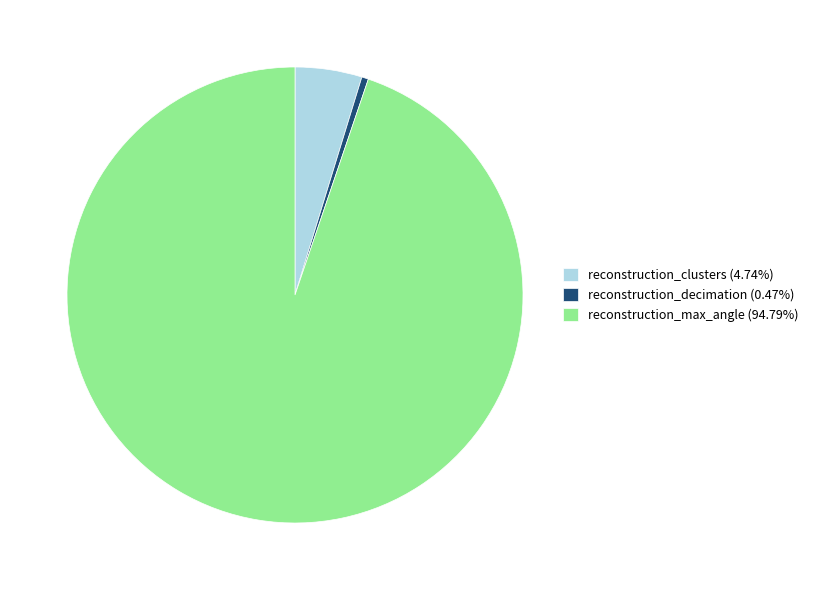

Is the sum of reconstruction_clusters (4.74%) and reconstruction_decimation (0.47%) greater than half?

No